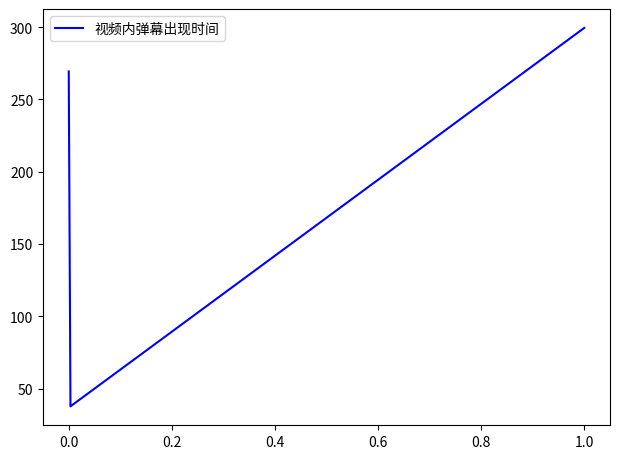

What is the sum of all values?

606.5